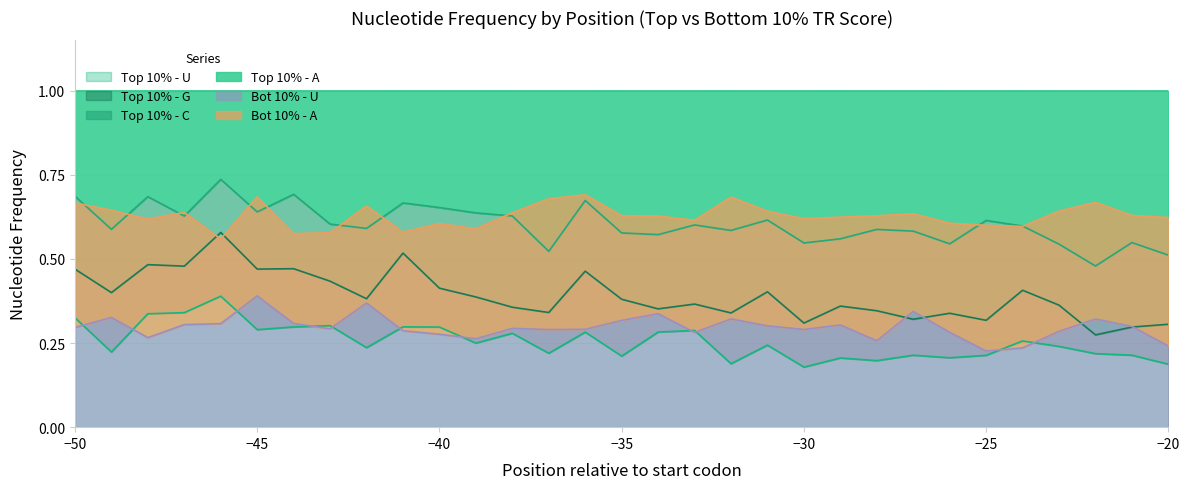

Which series changed the most between −40 and −30?

Top10_U